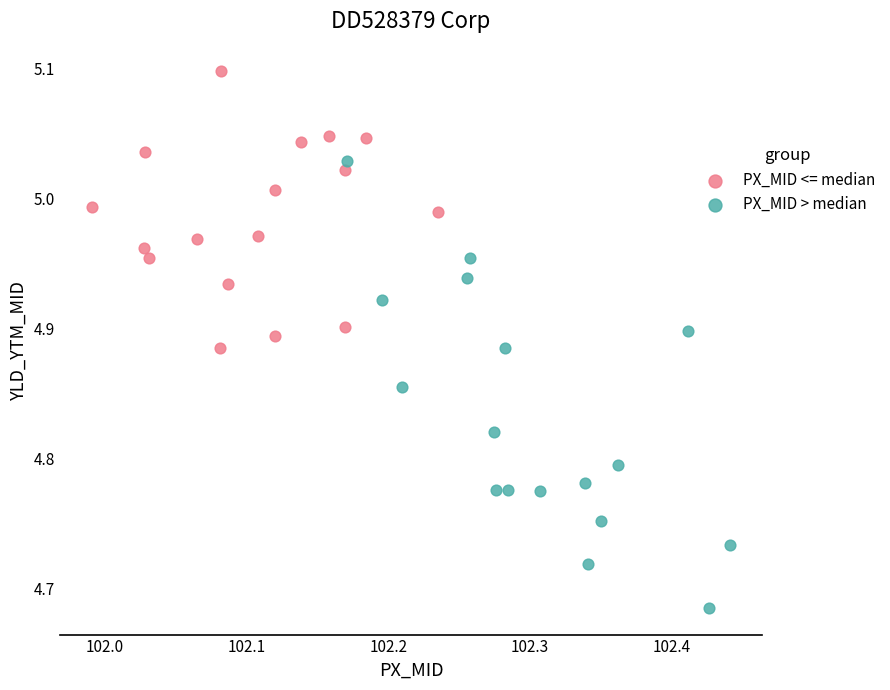

Which series contains the highest Y value?

PX_MID <= median